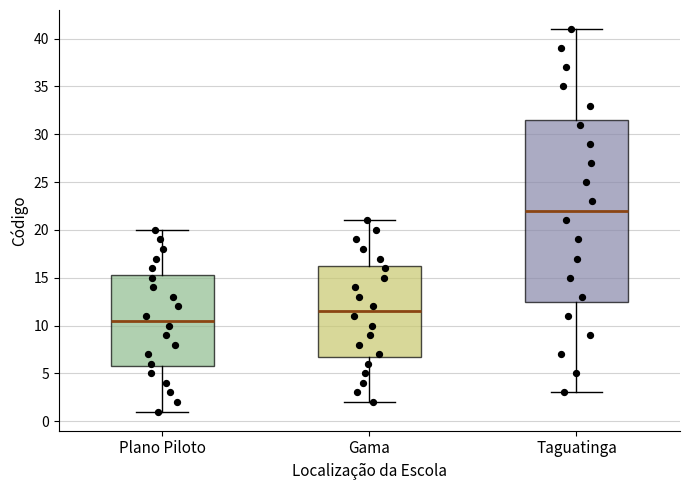

Which box's median line is the lowest?

Plano Piloto